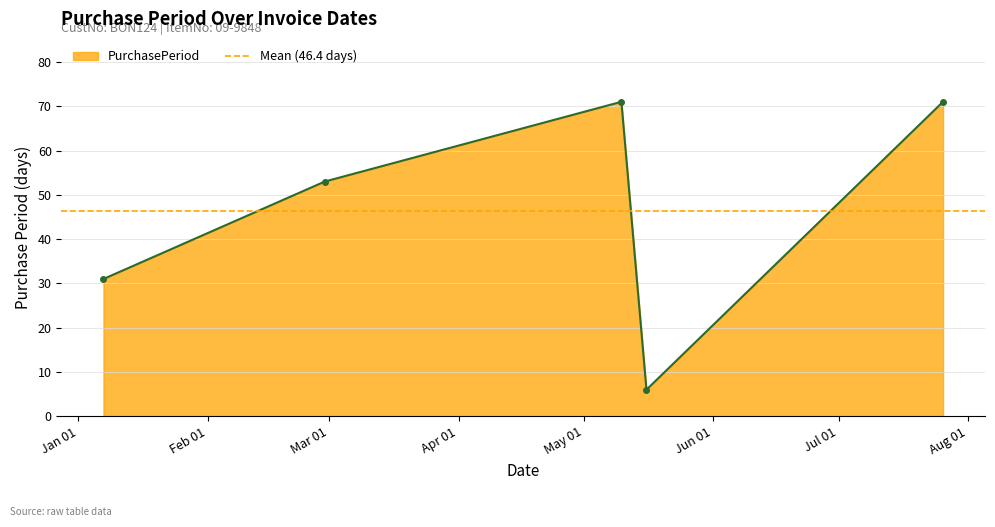

What is the label of the 3rd point from the right?

2016-05-10